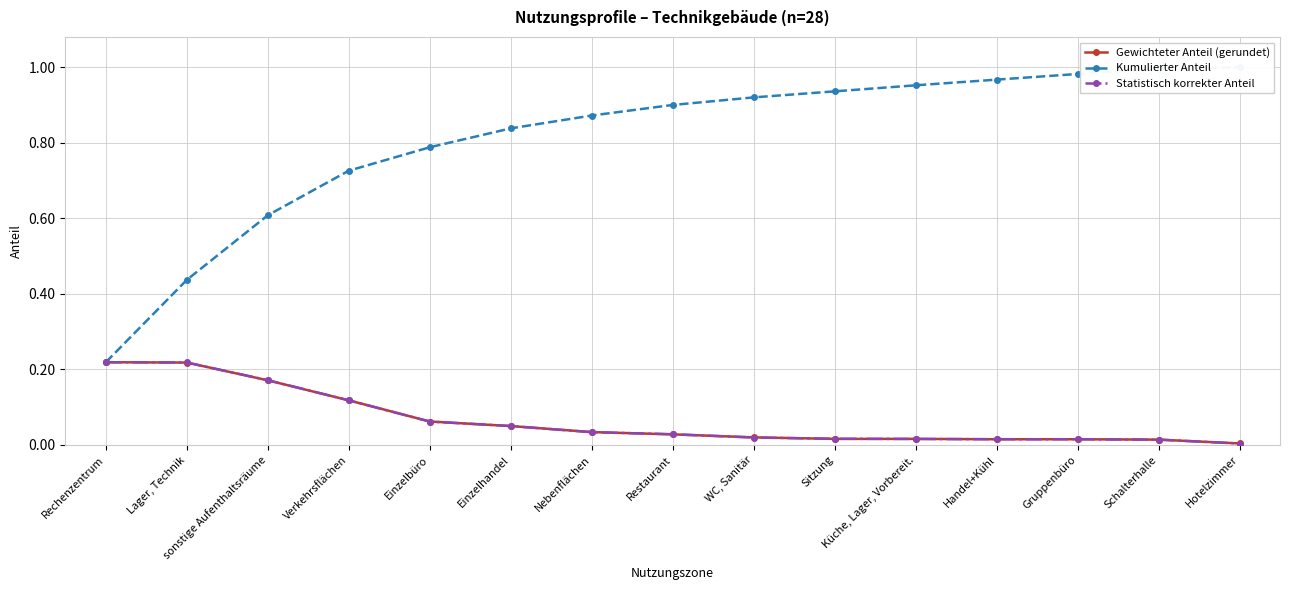

Reading right to left, list all the values displayed in this chart.

Gewichteter Anteil (gerundet): 0.0	0.0	0.0	0.0	0.0	0.0	0.0	0.0	0.0	0.1	0.1	0.1	0.2	0.2	0.2
Kumulierter Anteil: 1.0	1.0	1.0	1.0	1.0	0.9	0.9	0.9	0.9	0.8	0.8	0.7	0.6	0.4	0.2
Statistisch korrekter Anteil: 0.0	0.0	0.0	0.0	0.0	0.0	0.0	0.0	0.0	0.0	0.1	0.1	0.2	0.2	0.2